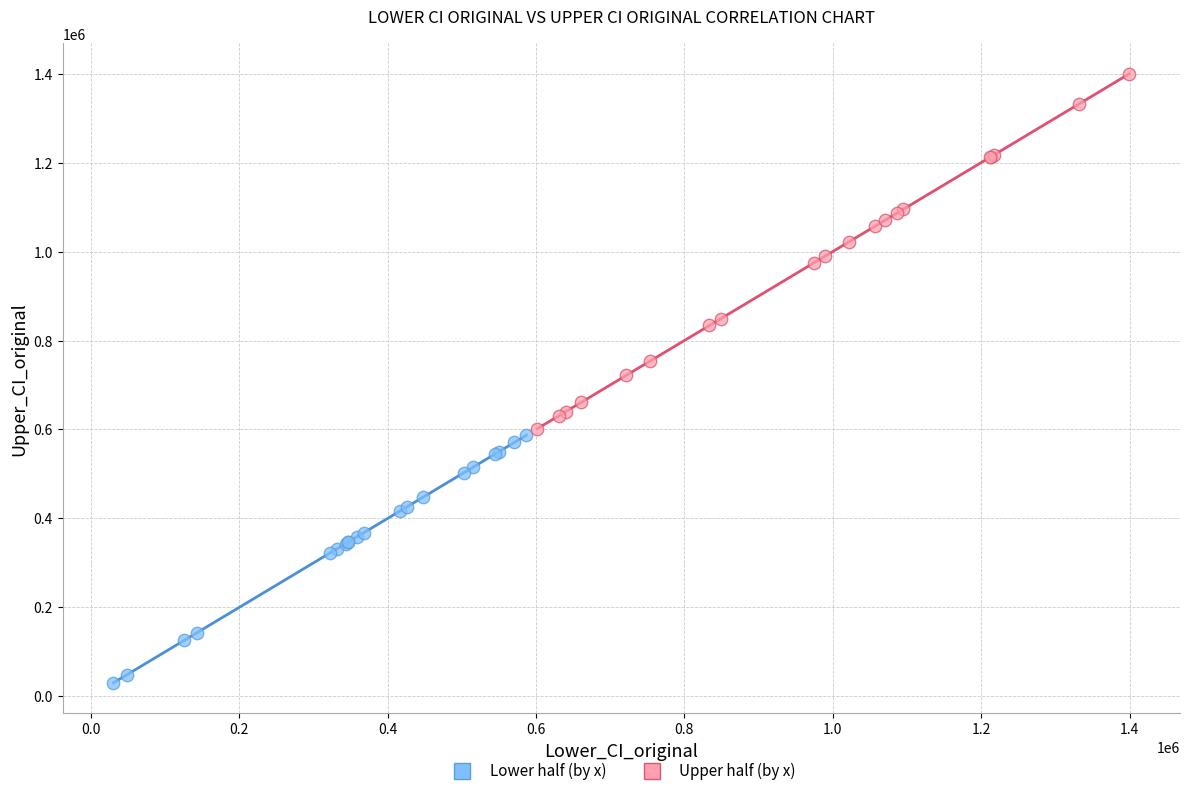

Which series contains the highest Y value?

Upper half (by x)